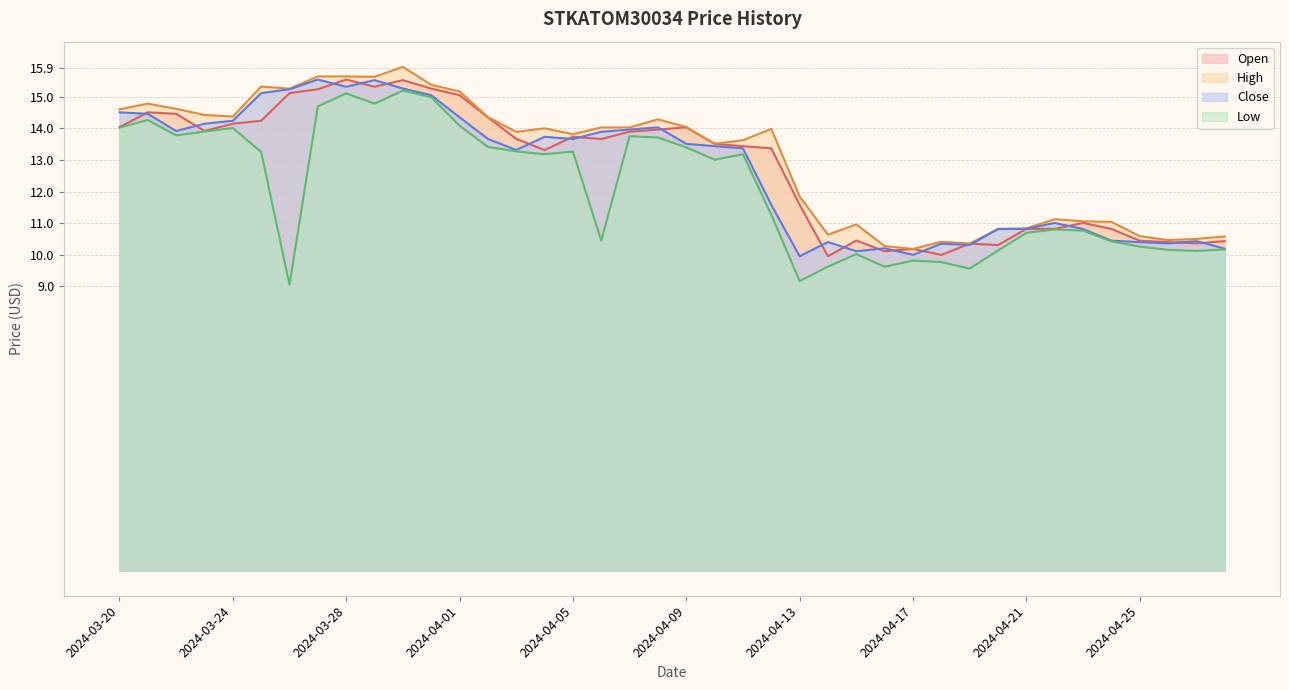

True or false: Low has more than 0 points higher than both neighbors.

True